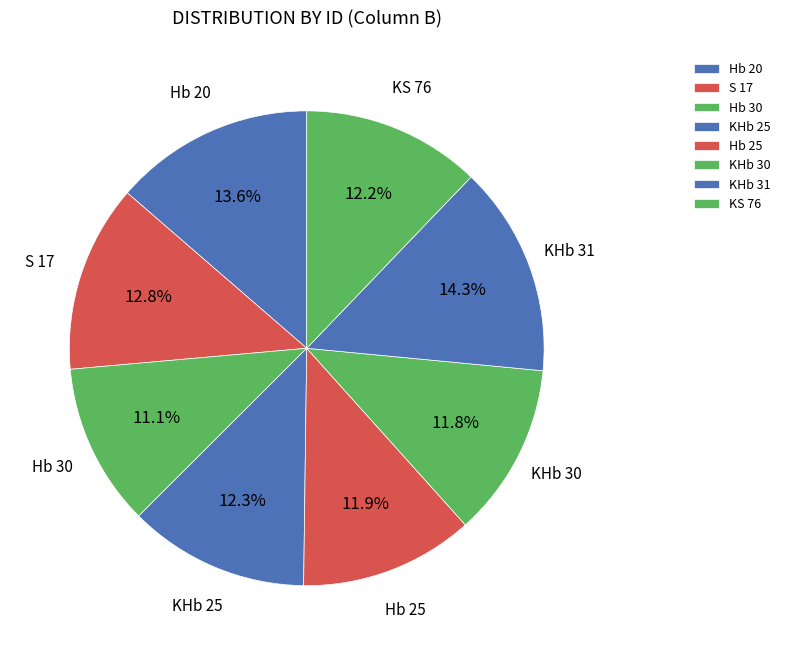

Approximately how many times larger is the value at S 17 compared to KHb 30?

1.1